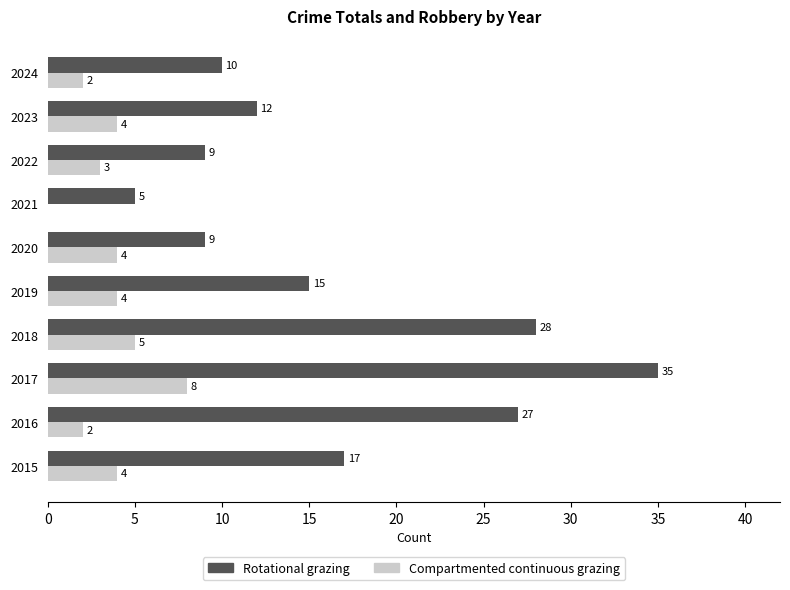

Which series has the largest range (max minus min)?

Rotational grazing